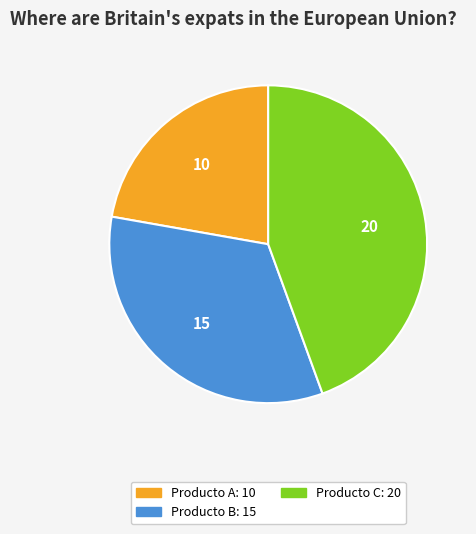

What is the largest slice in the pie chart?

Producto C